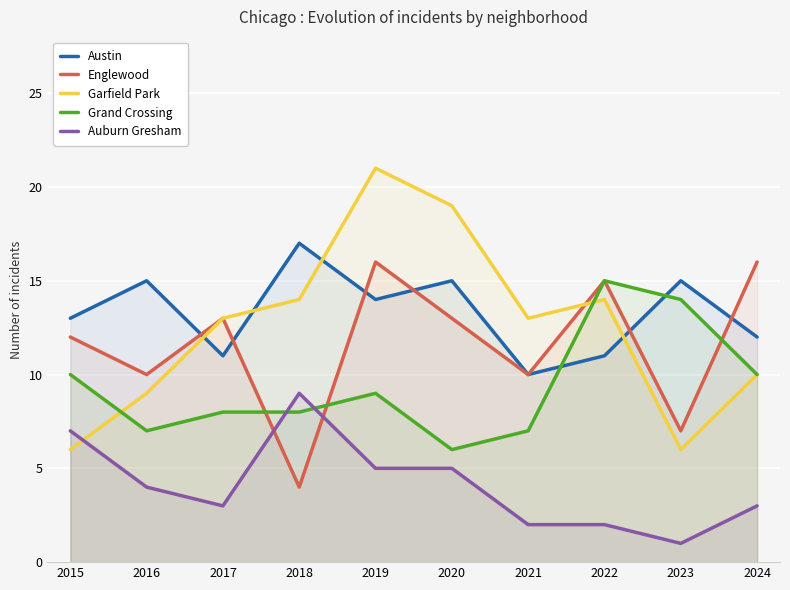

What is the average value of the Englewood series?

12